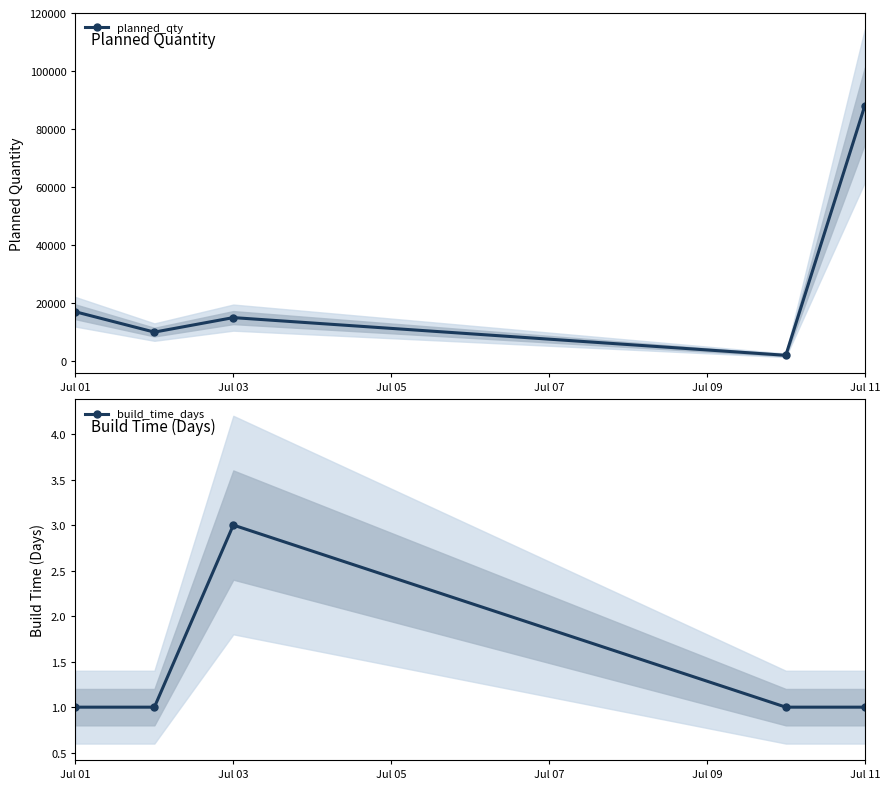

Which series has the largest total across all categories?

planned_qty